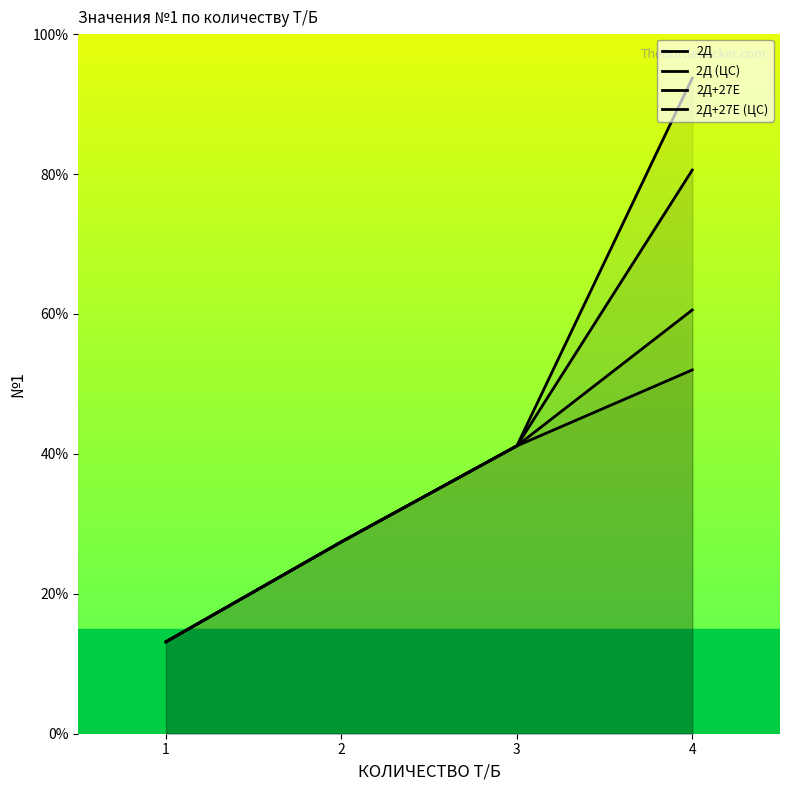

What is the difference between the second highest and minimum values in the 2Д+27Е series?

28.0